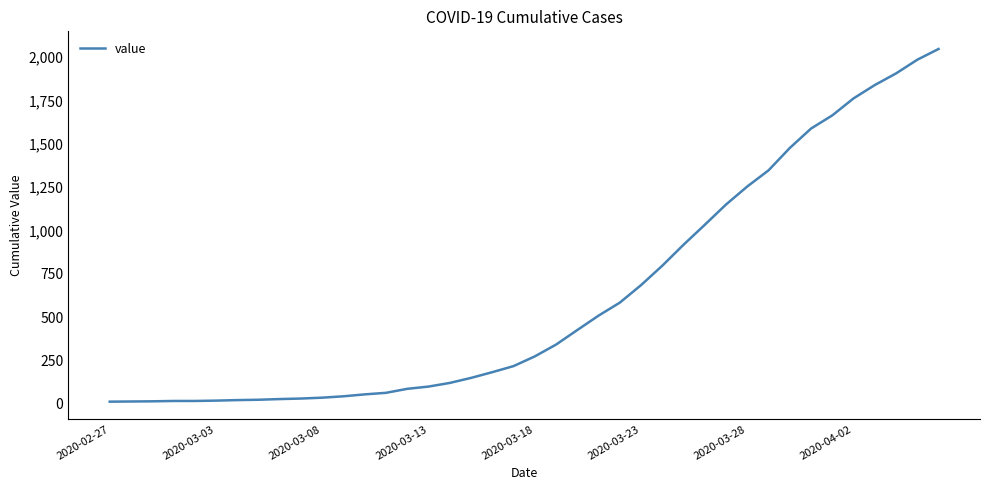

What is the greatest value displayed?

2047